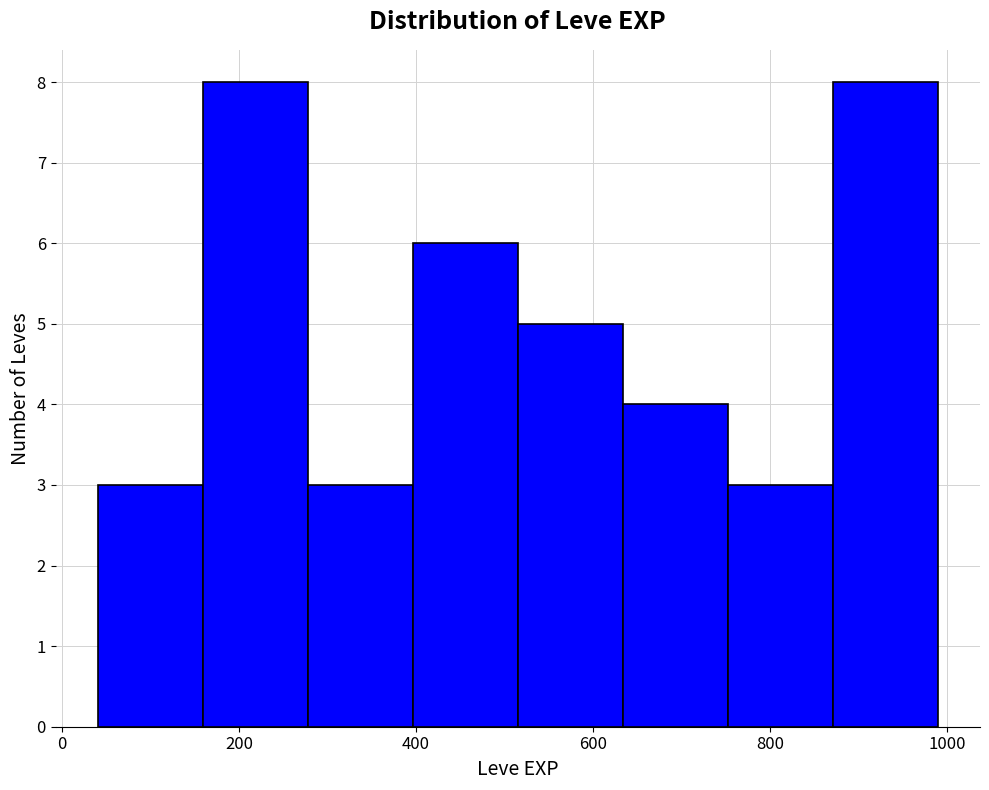

Reading left to right, list every bar in this chart as the range it spans on the x-axis followed by its height. Neither the bar edges nor the heights are printed on the chart, so give them approximately, as read against the axes.

40 to 160: 3
160 to 280: 8
280 to 400: 3
400 to 520: 6
520 to 640: 5
640 to 760: 4
760 to 880: 3
880 to 1000: 8